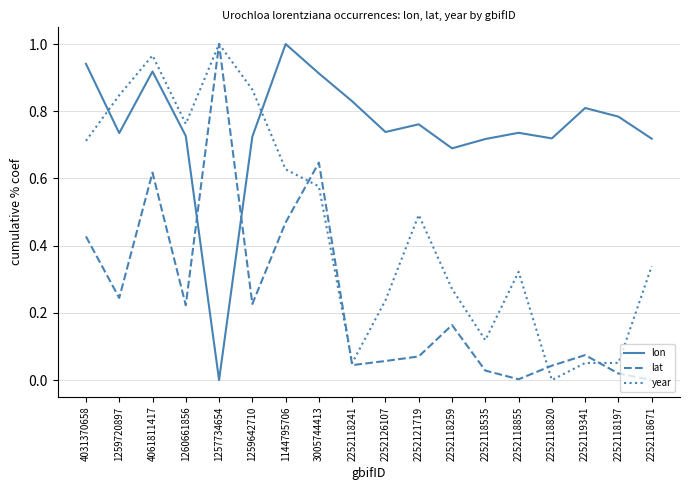

Between 4031370658 and 2252118535, which series saw the biggest shift?

year